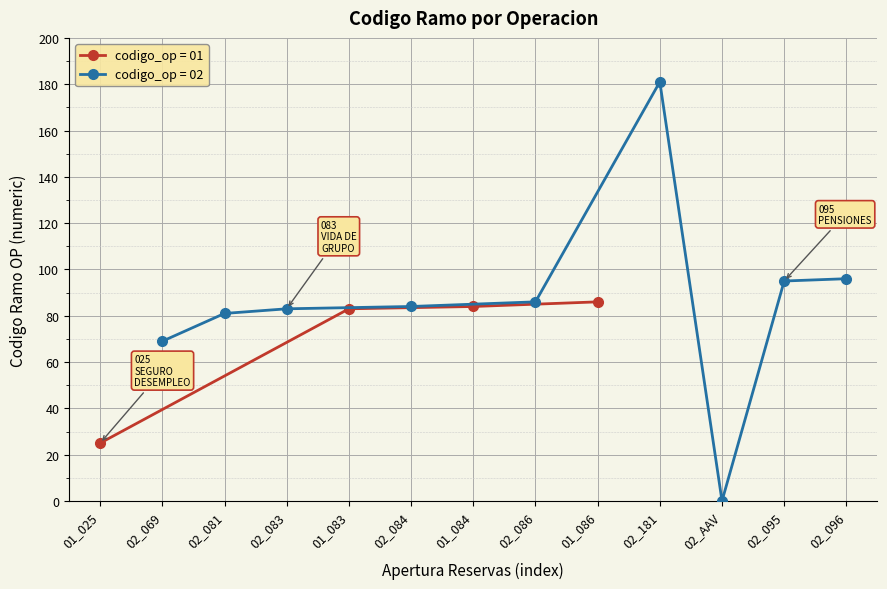

True or false: codigo_op = 01 has a value of 25 at 01_025.

True